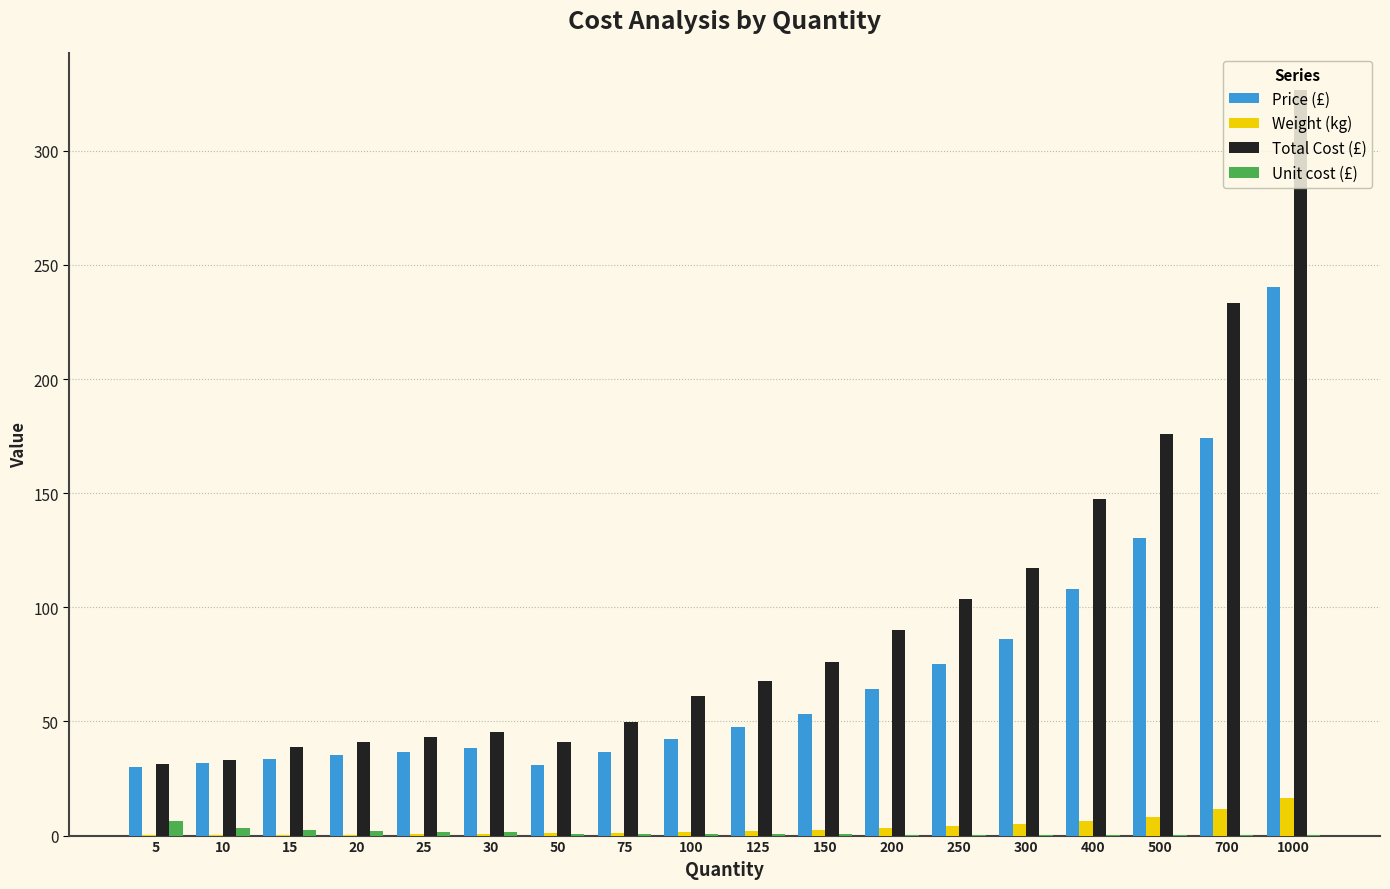

The Unit cost (£) series shows 0.5 at 125. True or false?

True